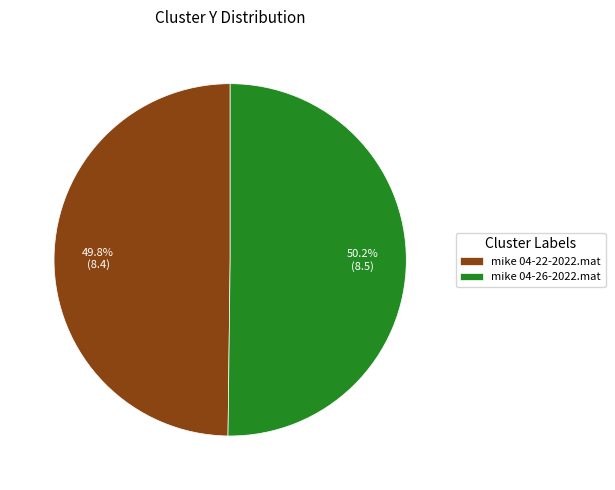

How many segments does this pie chart have?

2